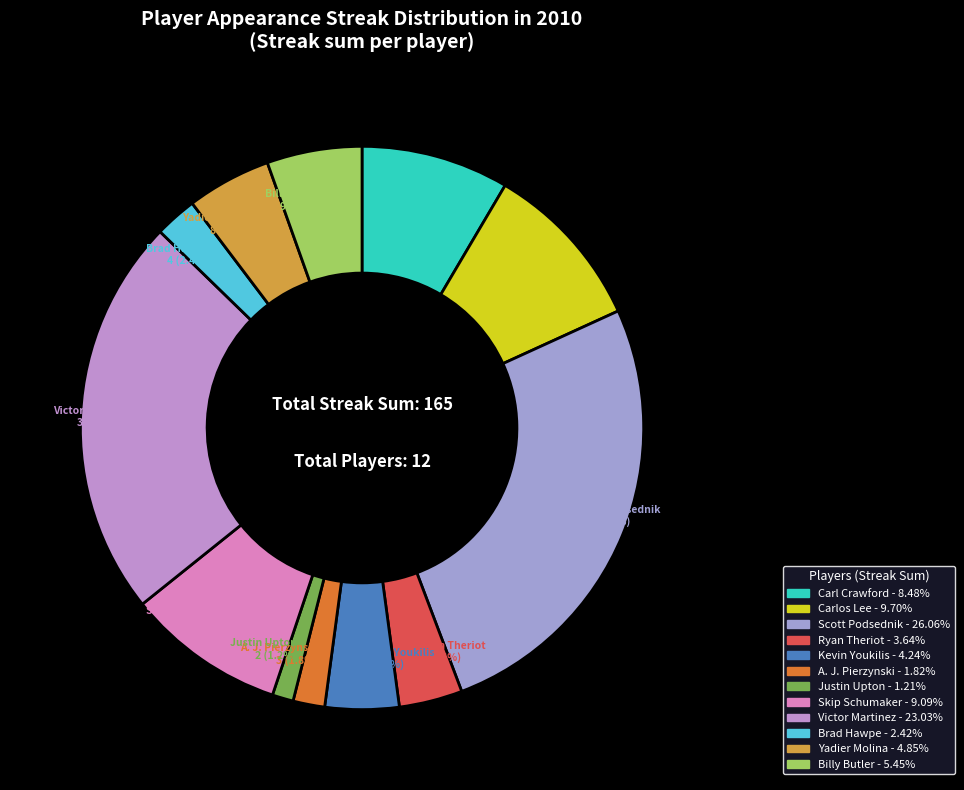

Is there a majority slice in this chart?

No